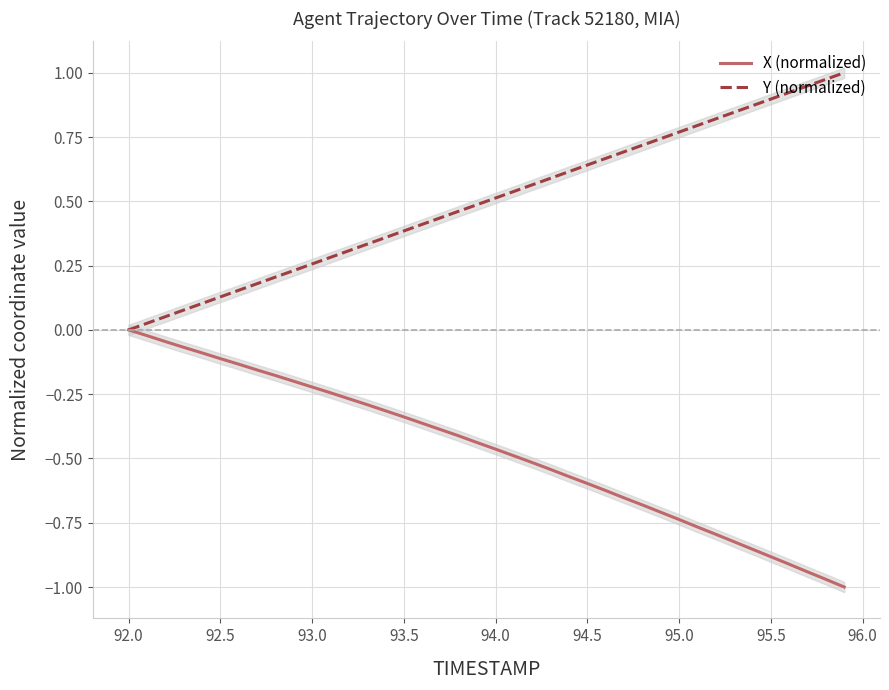

The X (normalized) series shows 0.5 at 92.0. True or false?

False